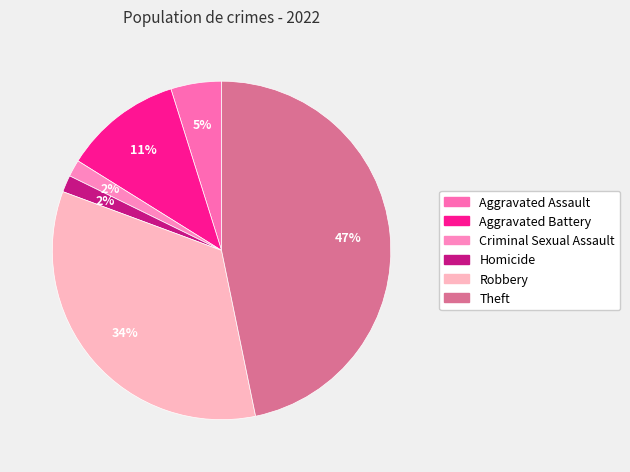

What is the largest slice in the pie chart?

Theft